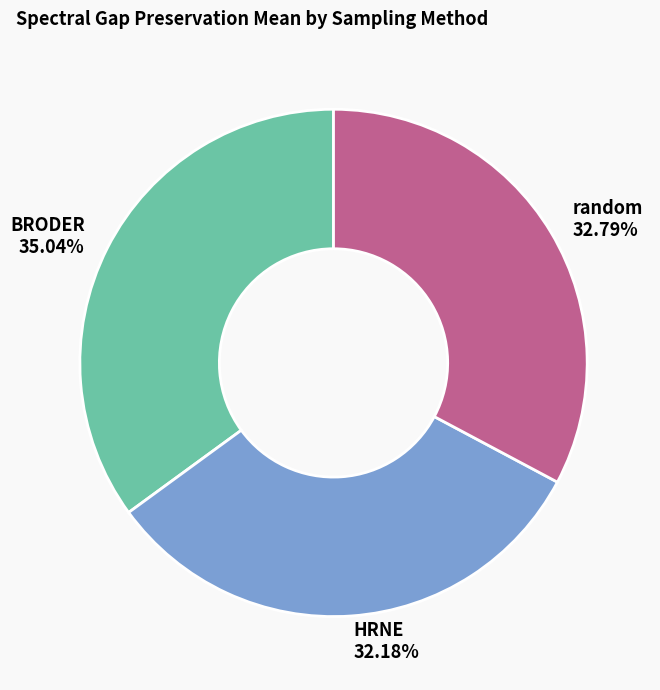

To the nearest percent, what is the combined percentage of random and BRODER?

68%